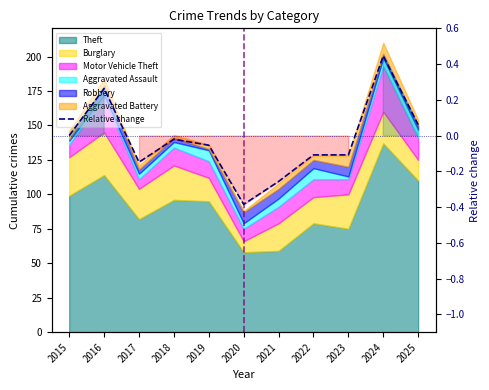

Rank the categories by value from highest to lowest.

2024, 2016, 2025, 2015, 2018, 2019, 2022, 2023, 2017, 2021, 2020